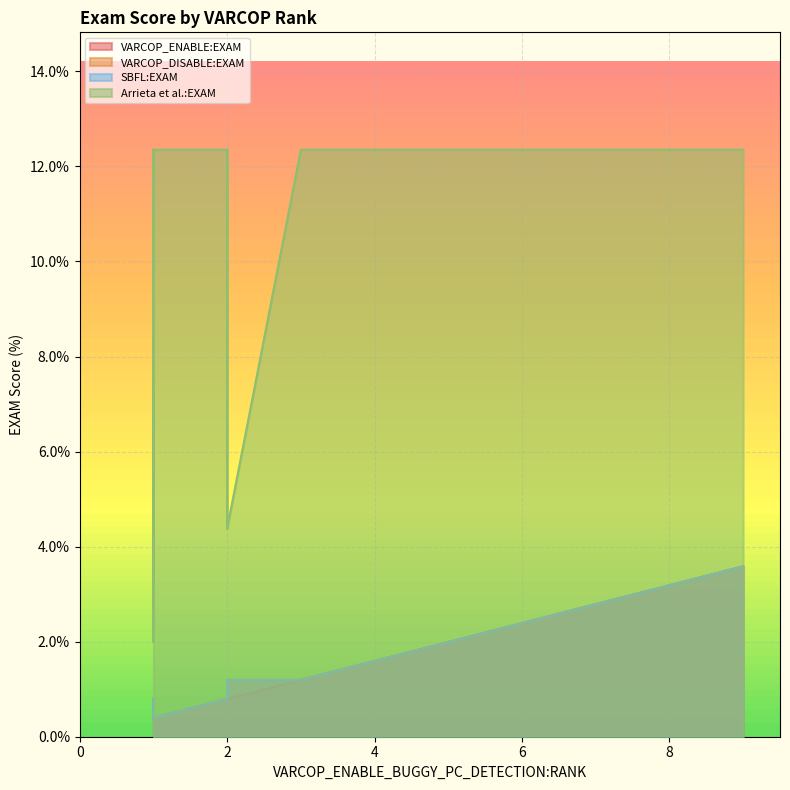

At which category does the chart reach its peak across all series?

3